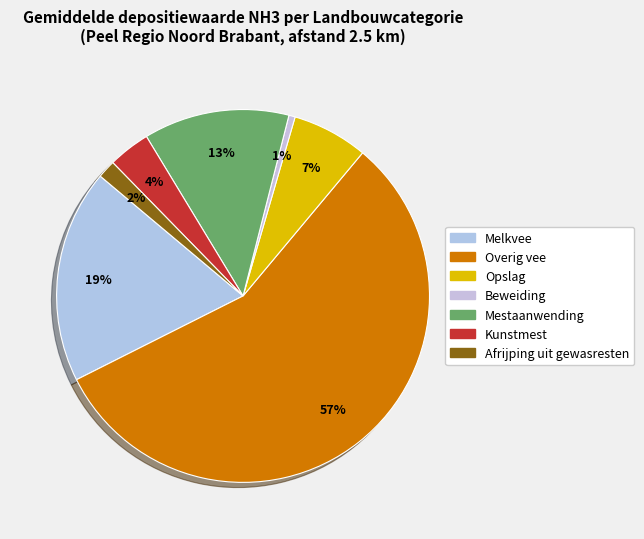

Do Afrijping uit gewasresten and Overig vee together represent more than half of the pie?

Yes